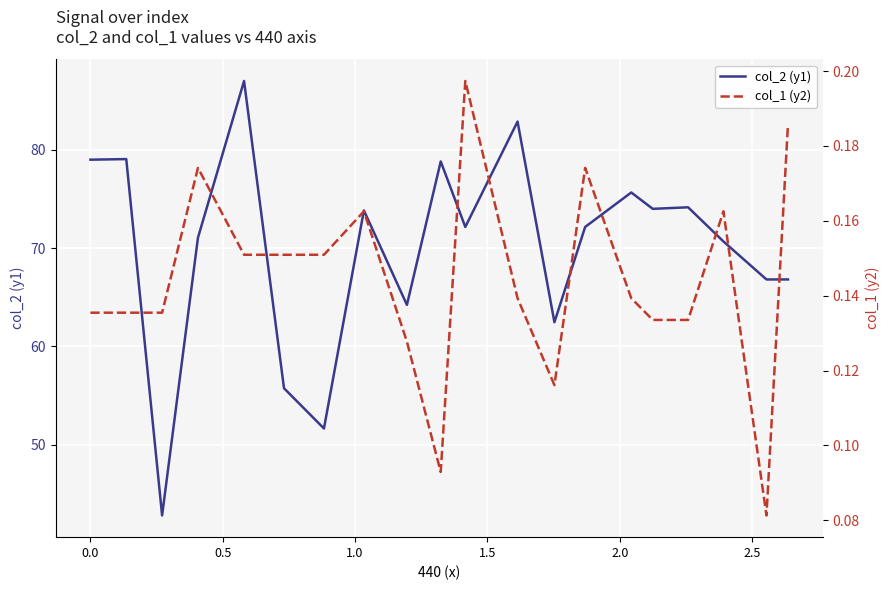

What is the greatest value displayed?

87.0